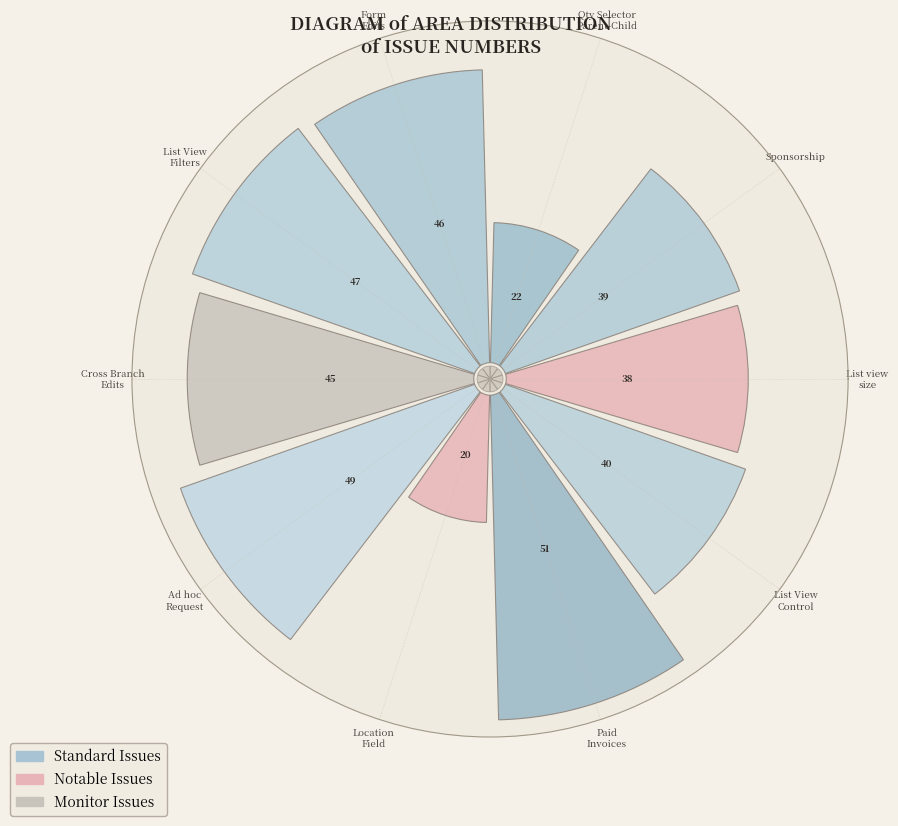

Is Qty Selector
Parent-Child the majority of the pie?

No